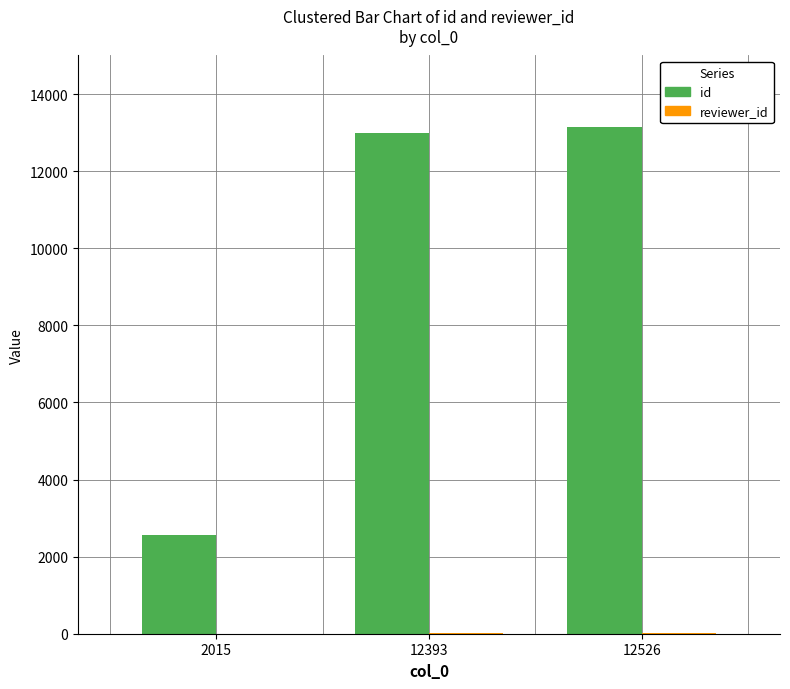

Between 2015 and 12393, which series saw the biggest shift?

id